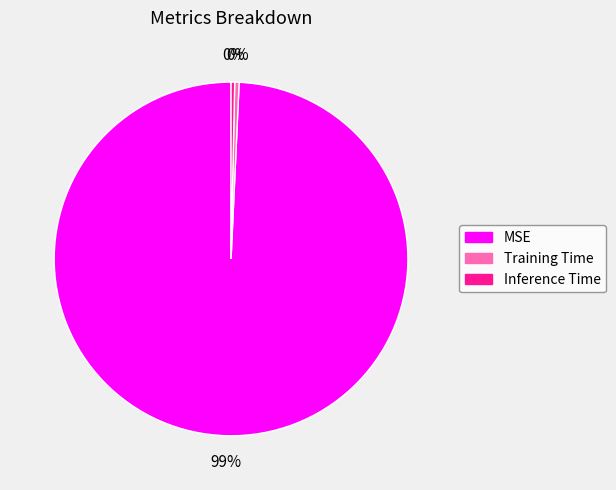

Is the sum of MSE and Inference Time greater than half?

Yes